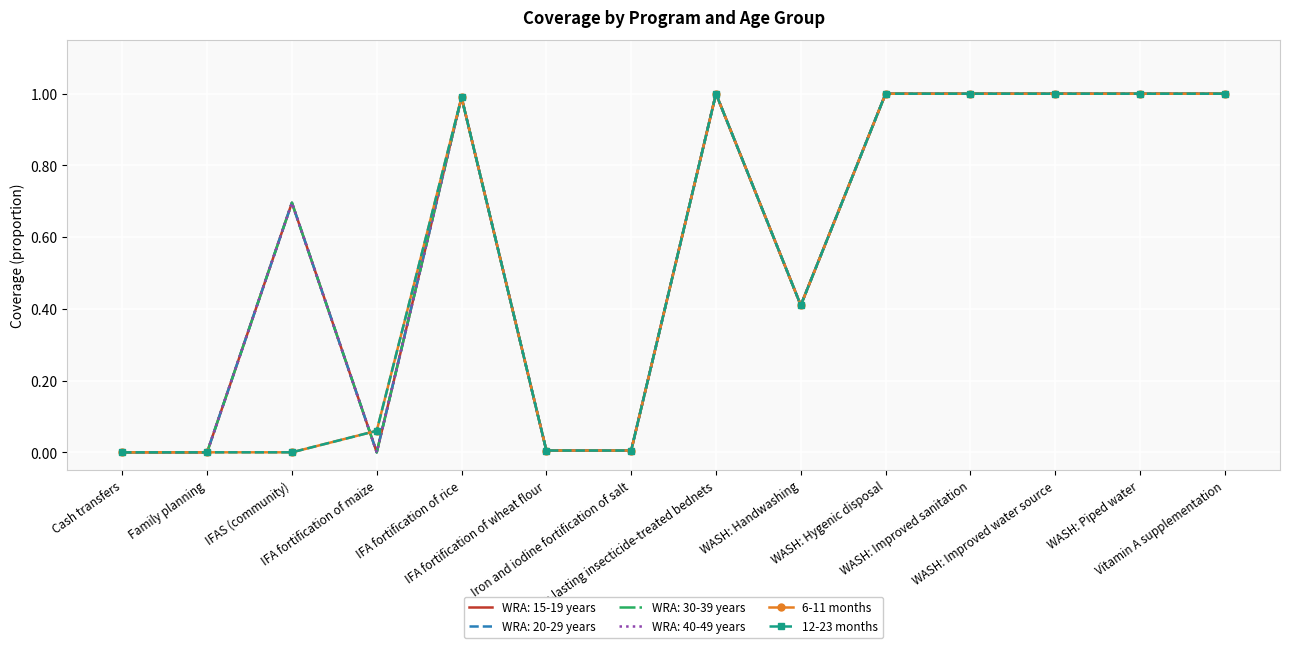

Between IFA fortification of rice and WASH: Handwashing, which series saw the biggest shift?

6-11 months